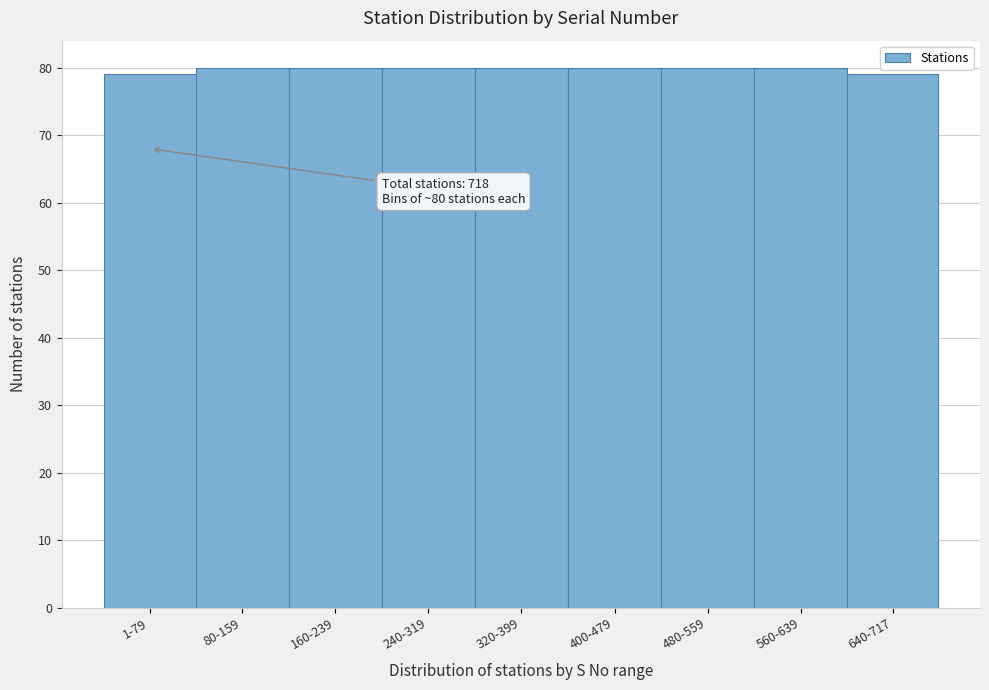

Reading left to right, what are all the values shown in this chart?

1-79=79	80-159=80	160-239=80	240-319=80	320-399=80	400-479=80	480-559=80	560-639=80	640-717=79